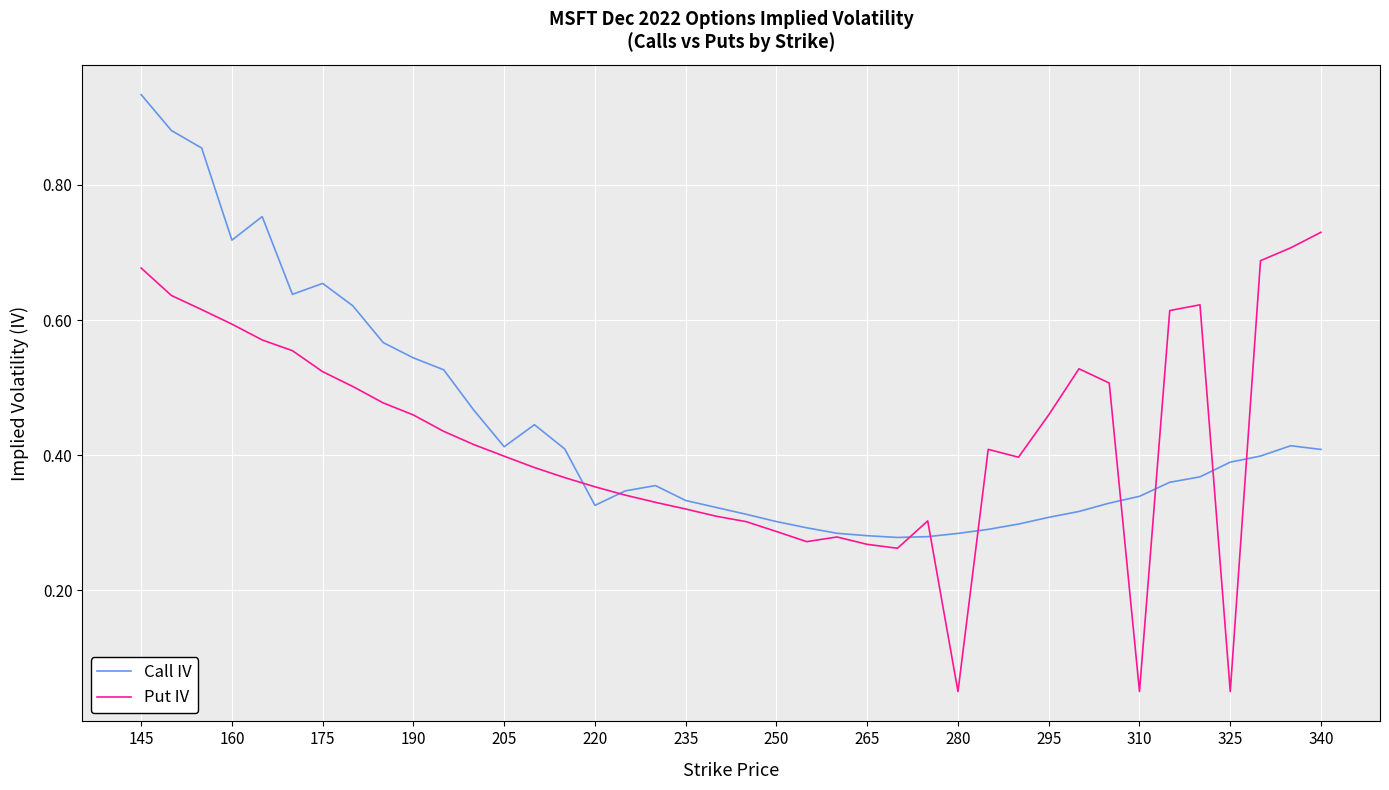

Rank the series by their maximum value, from lowest to highest.

Put IV, Call IV